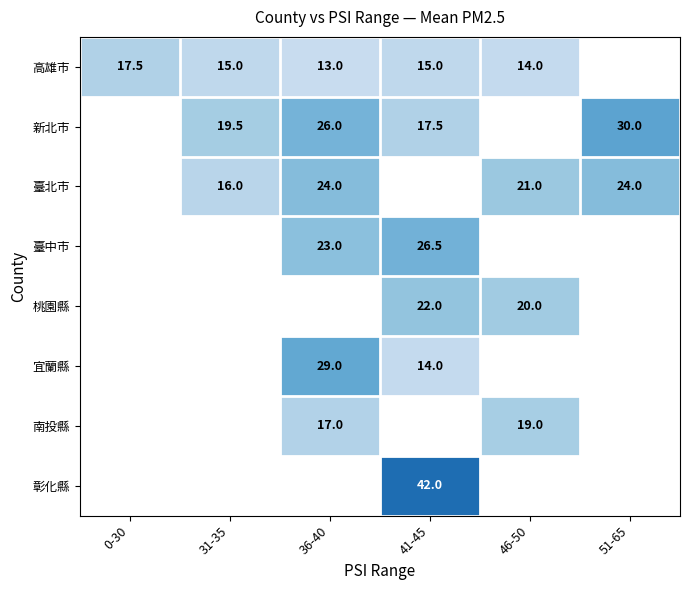

True or false: 臺中市 has a value of 23.0 at 36-40.

True